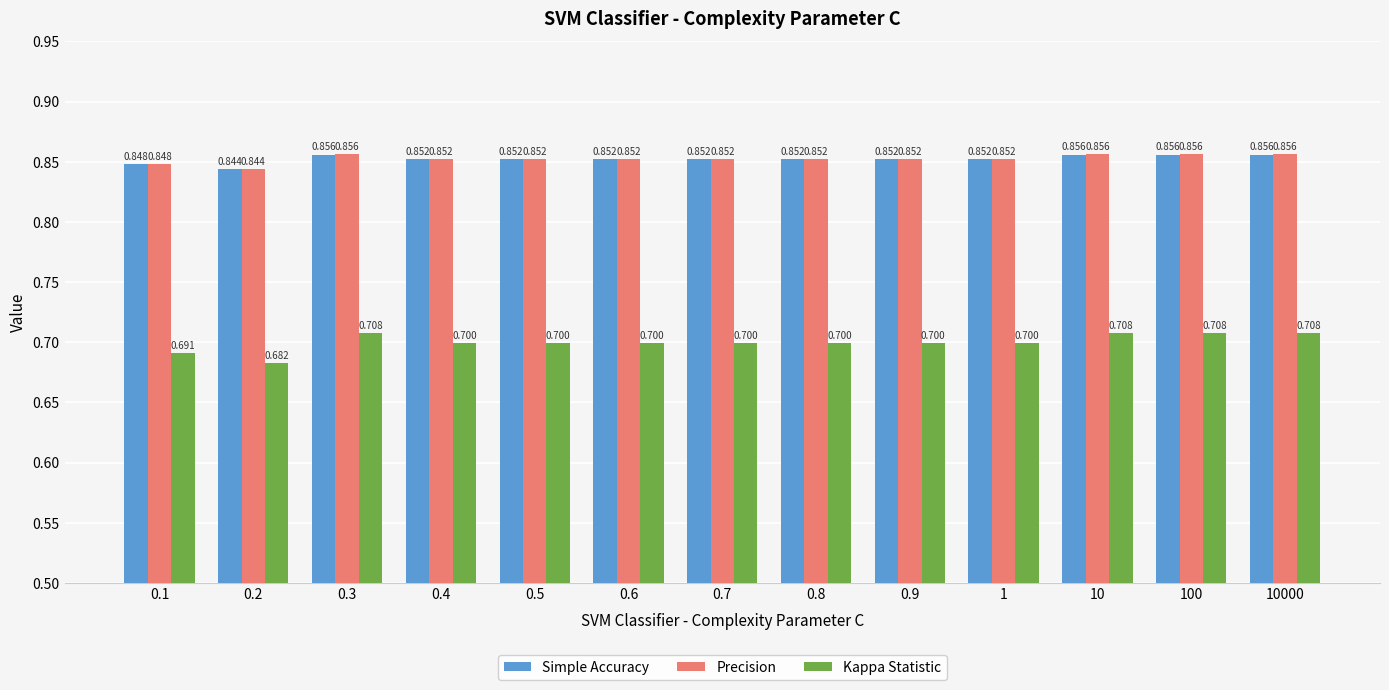

Are the bars grouped side by side (vs. stacked)?

Yes